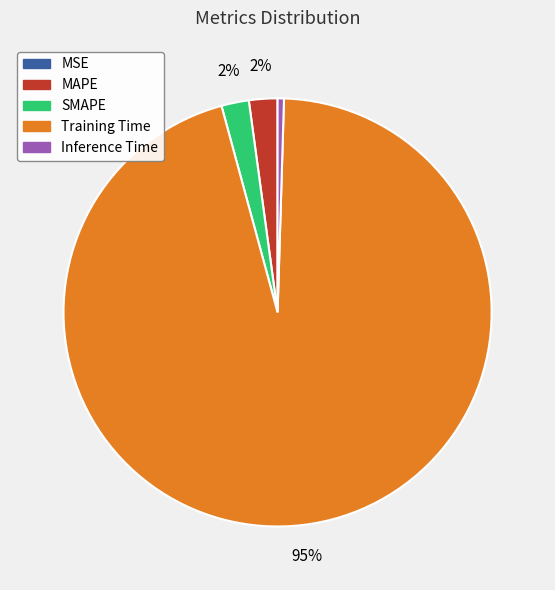

The MAPE slice represents 2% of the pie. True or false?

True